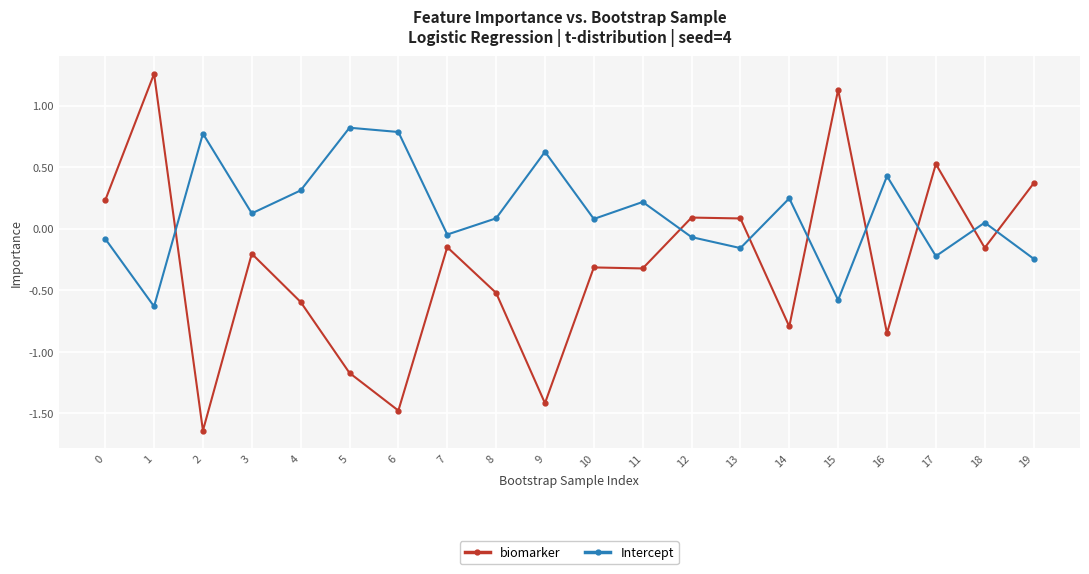

Where do biomarker and Intercept first cross each other?

1 and 2